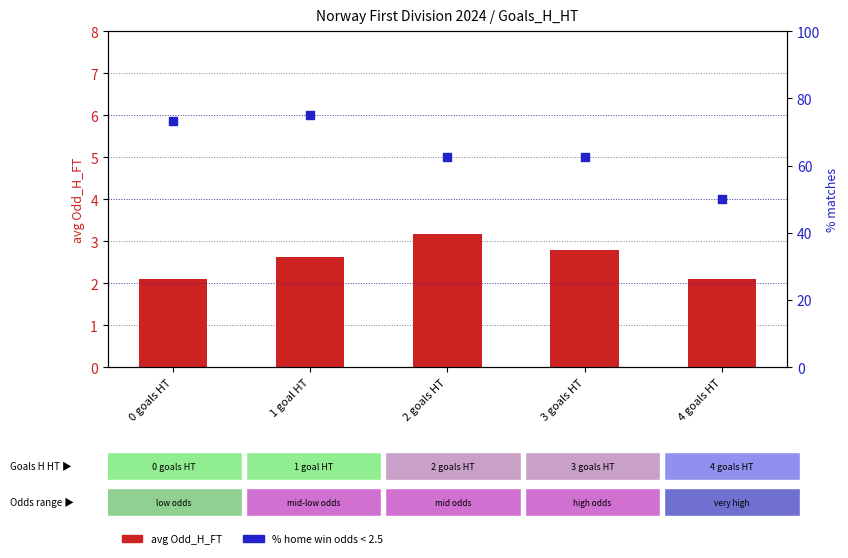

At how many categories does at least one series exceed 38?

5